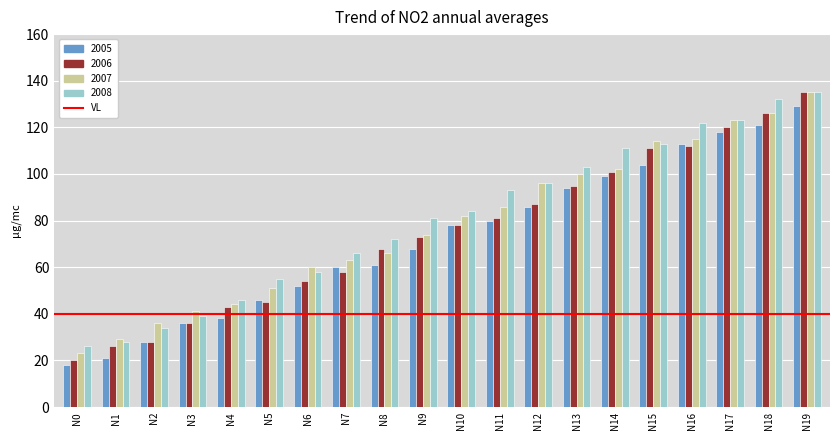

Is the value of 2006 at N12 greater than the value of 2007 at N19?

No